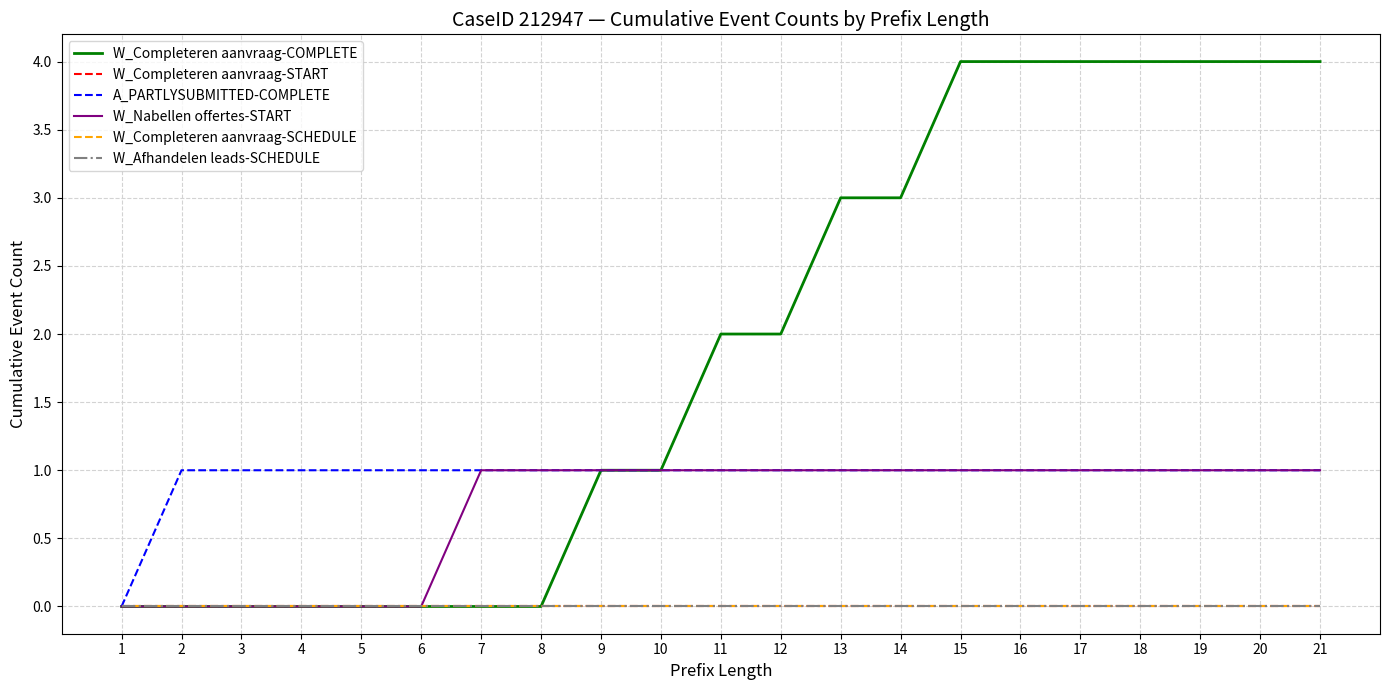

Is this an area chart (filled region under the line)?

No